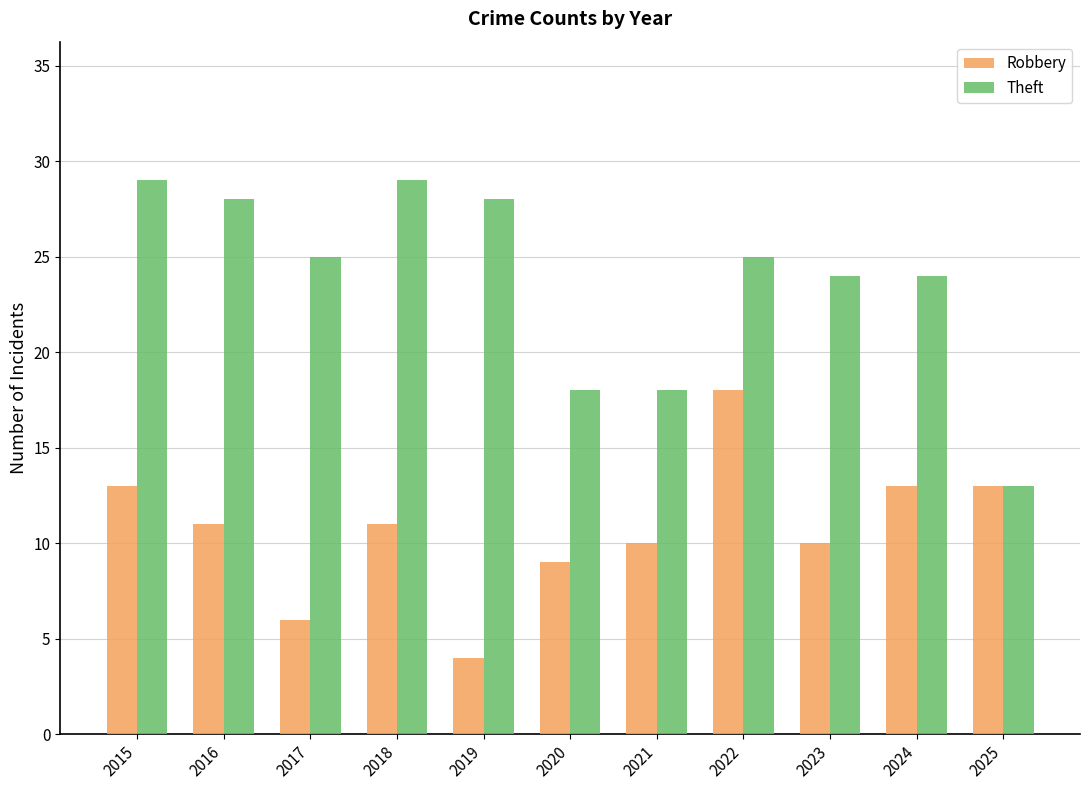

What is the value of the Robbery bar at the 5th from the left?

4